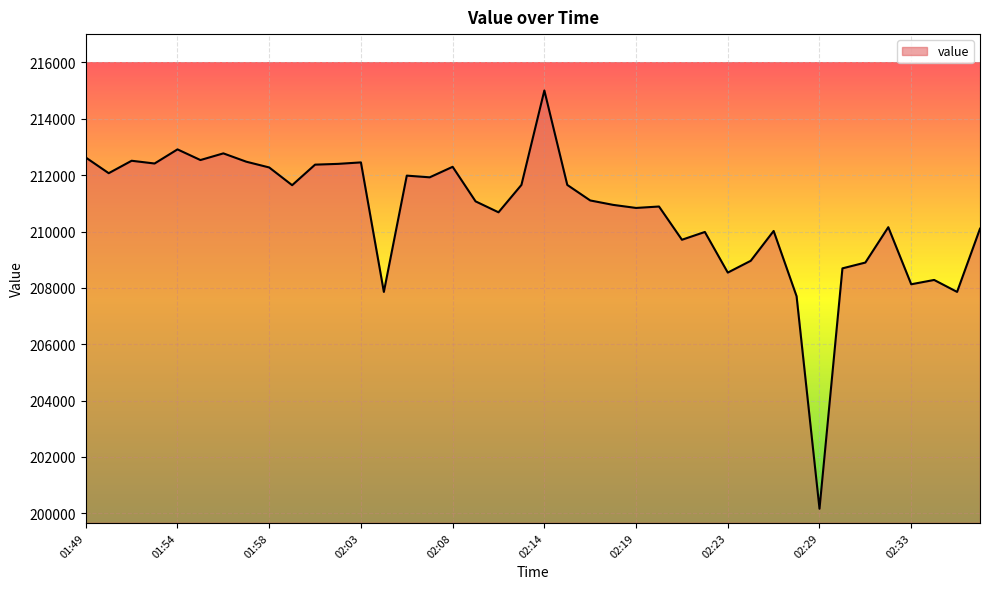

What is the greatest value displayed?

215005.0